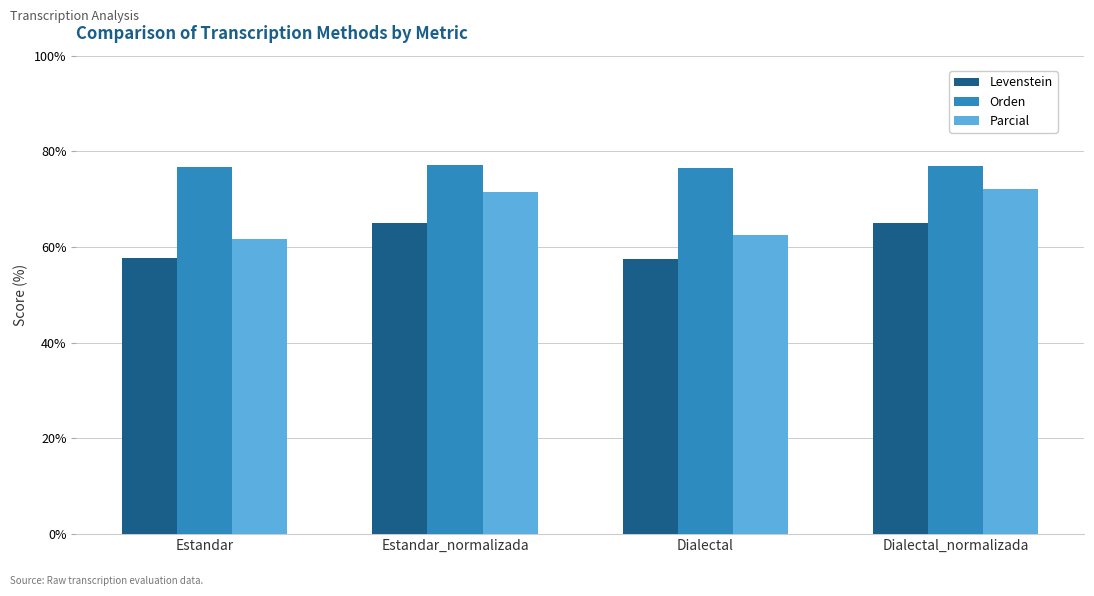

Which series has the widest spread of values?

Parcial